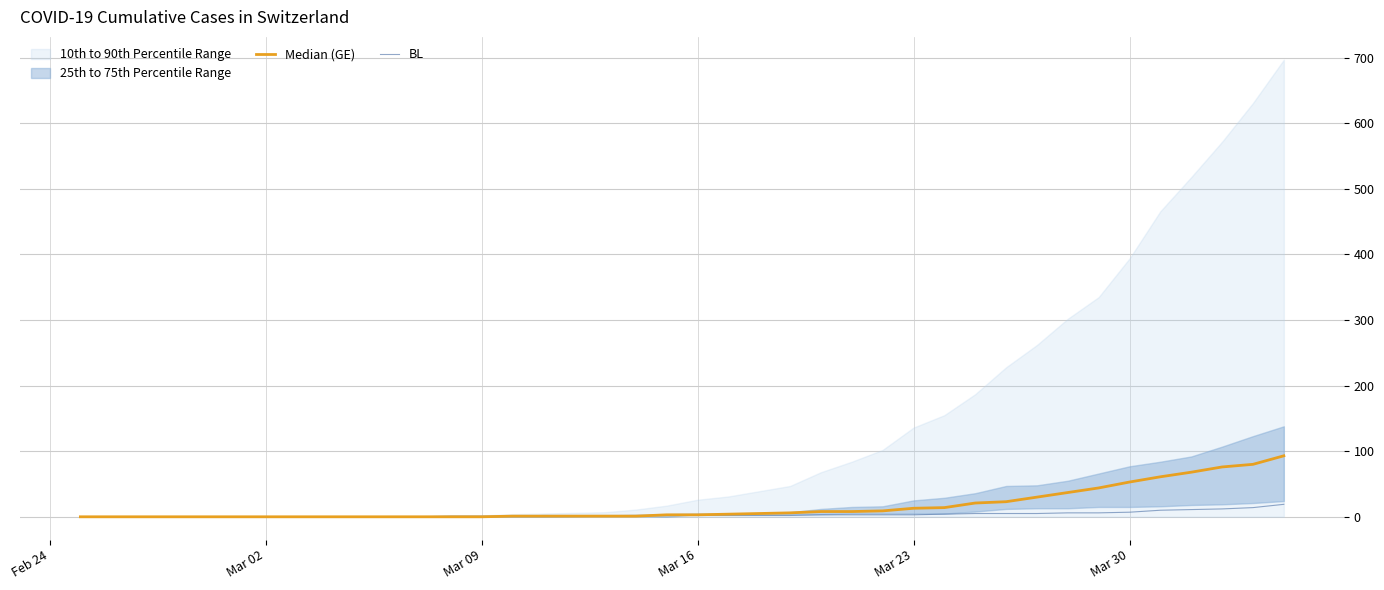

What is the difference between the maximum and minimum values in the Median (GE) series?

93